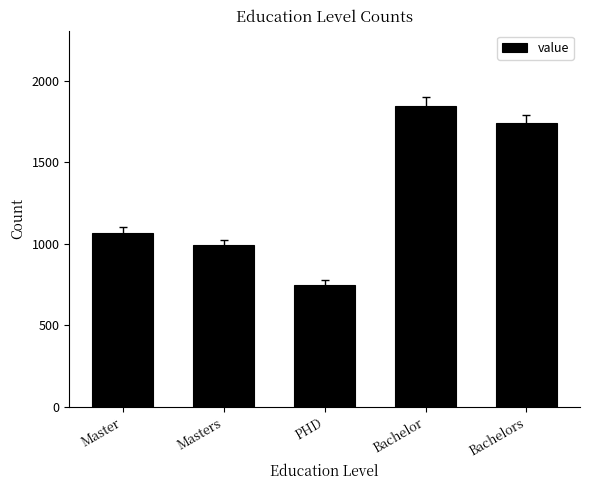

How many bars are there in total?

5